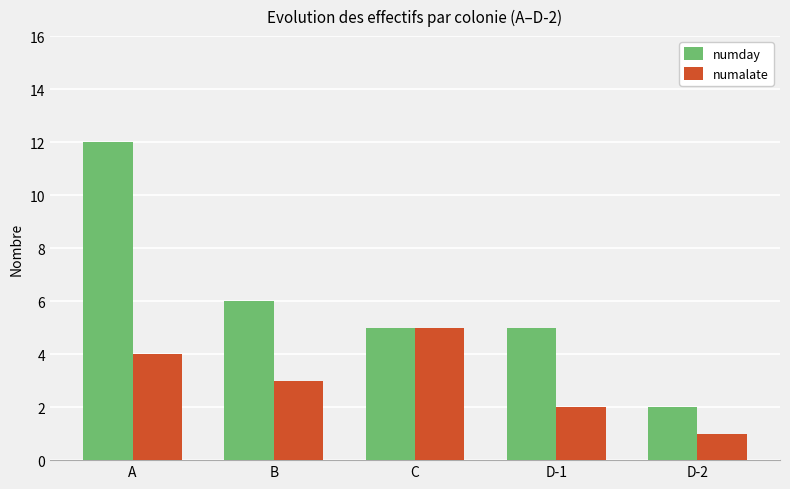

What is the greatest value displayed?

12